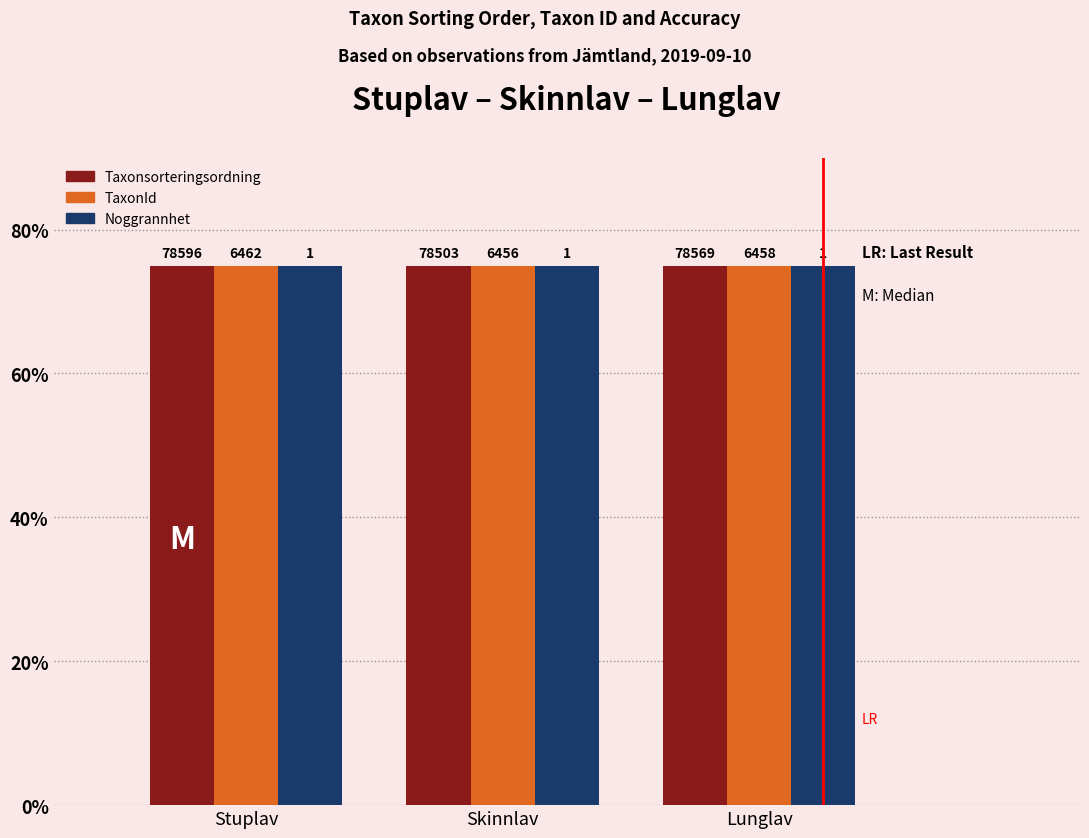

Reading left to right, list all the values displayed in this chart.

Taxonsorteringsordning: Stuplav=75.0	Skinnlav=74.9	Lunglav=75.0
TaxonId: Stuplav=75.0	Skinnlav=74.9	Lunglav=75.0
Noggrannhet: Stuplav=75.0	Skinnlav=75.0	Lunglav=75.0